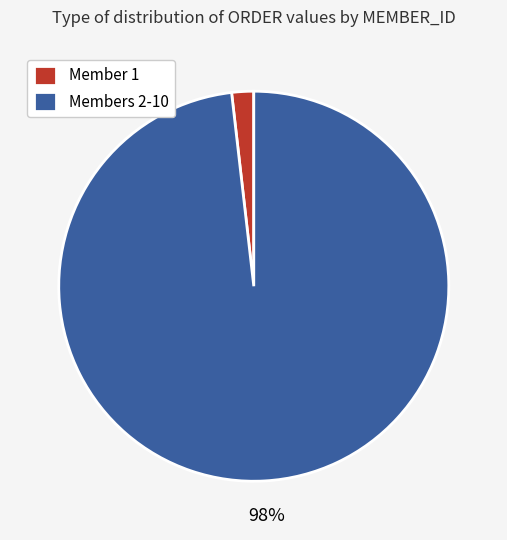

How many segments does this pie chart have?

2